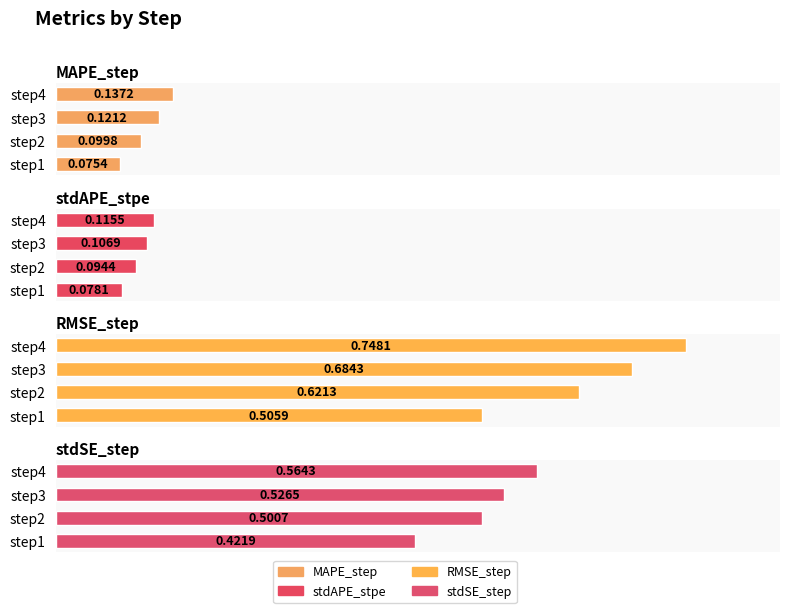

Count the number of categories in the chart.

4